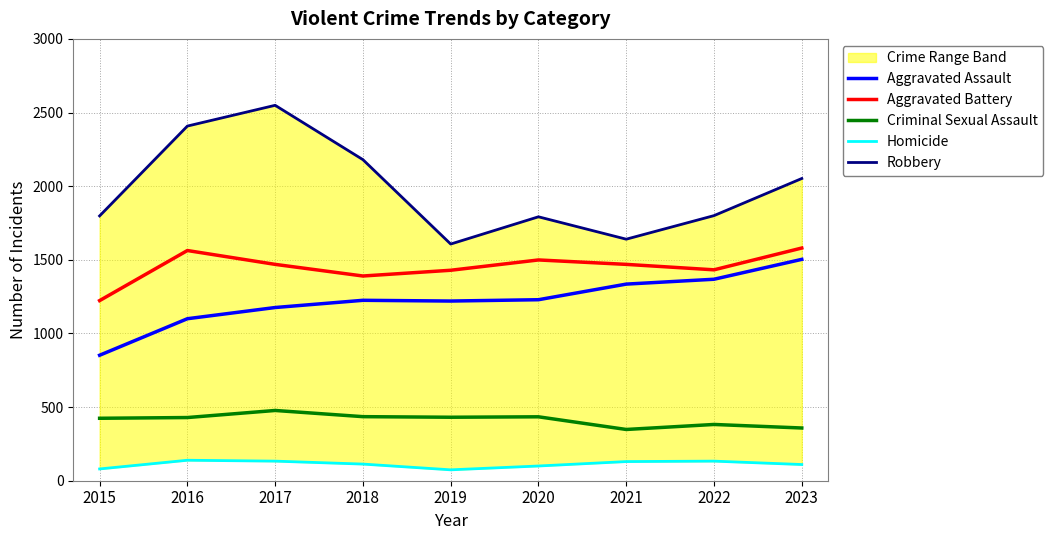

Reading right to left, transcribe all the data shown in this chart.

Aggravated Assault: 1503	1368	1335	1229	1220	1225	1176	1100	852
Aggravated Battery: 1580	1432	1469	1499	1429	1390	1469	1563	1223
Criminal Sexual Assault: 358	382	348	434	431	435	477	429	424
Homicide: 110	133	130	100	74	113	133	139	80
Robbery: 2052	1800	1640	1792	1607	2180	2549	2408	1798